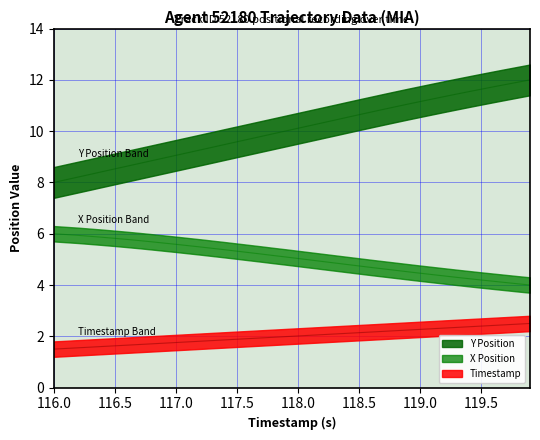

What is the difference between the second highest and minimum values in the X Position series?

2.0